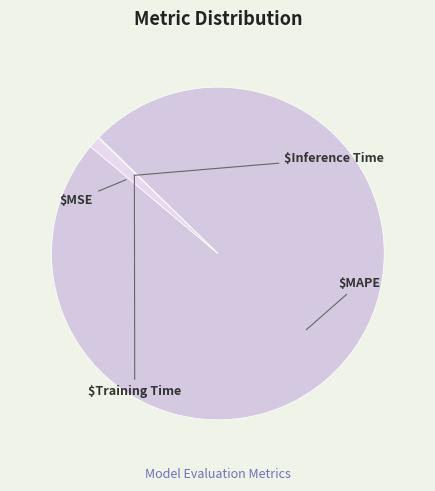

Is there a majority slice in this chart?

Yes